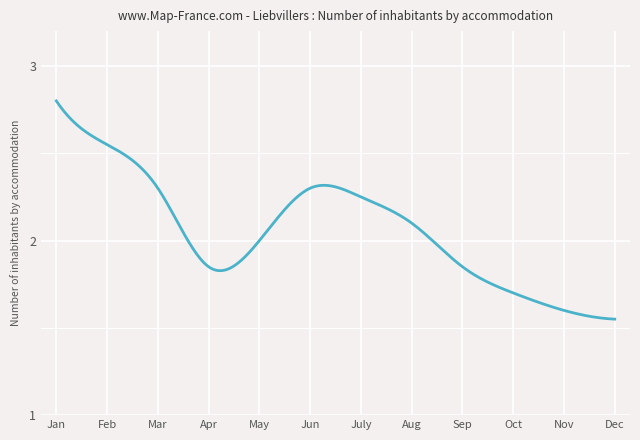

How many lines are shown in the chart?

1